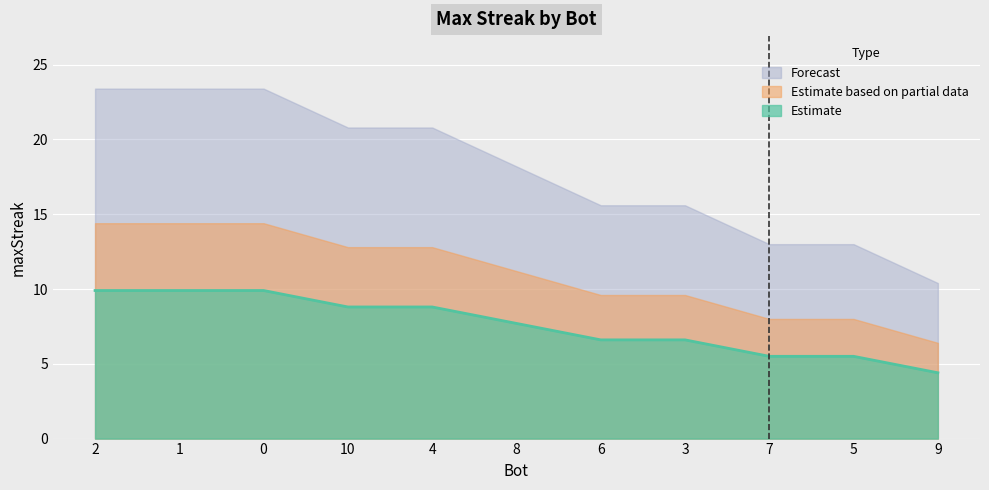

What is the difference between the Estimate based on partial data values at 1 and 8?

3.2